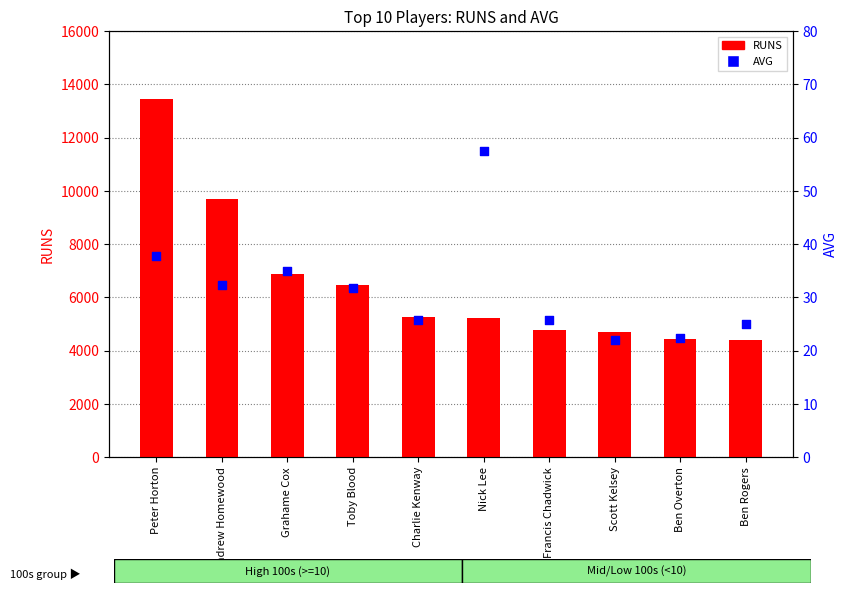

Which series reaches the maximum Y coordinate?

RUNS